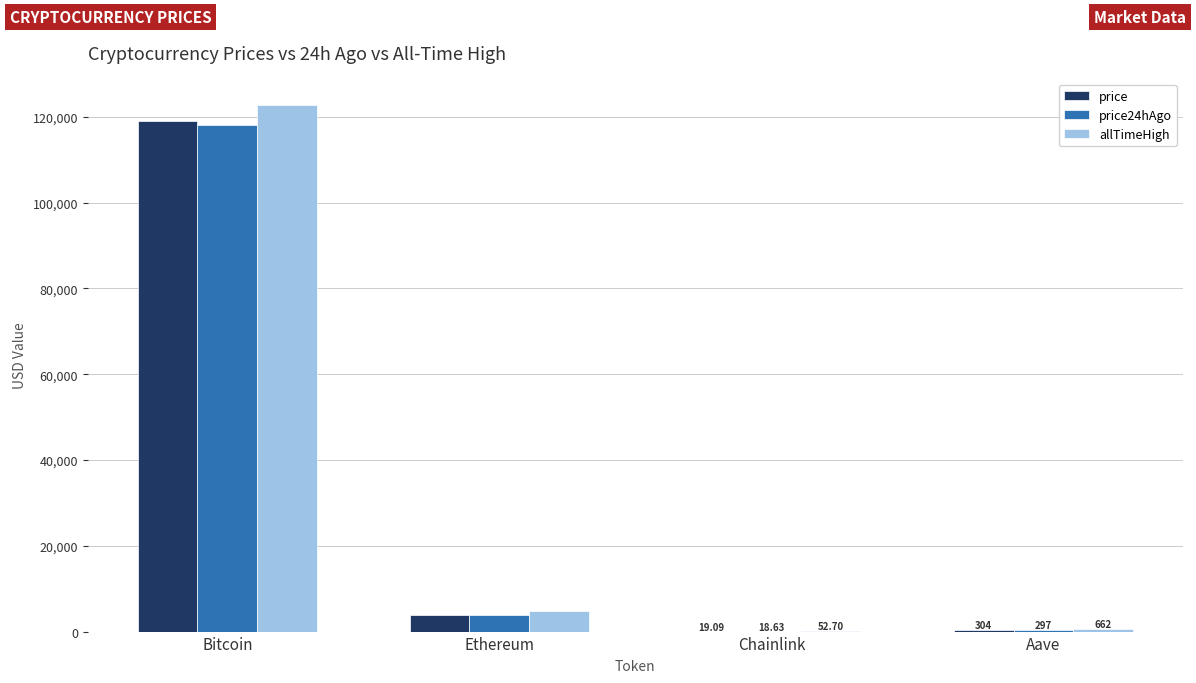

The price series shows 155667.2 at Bitcoin. True or false?

False